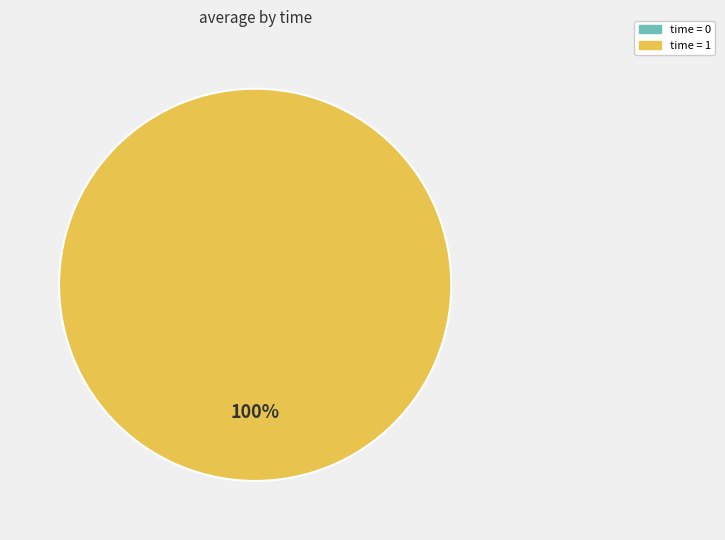

Which category accounts for the majority?

1